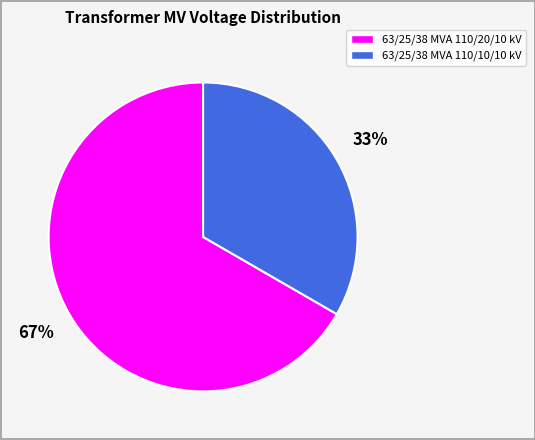

Does any single category account for the majority?

Yes